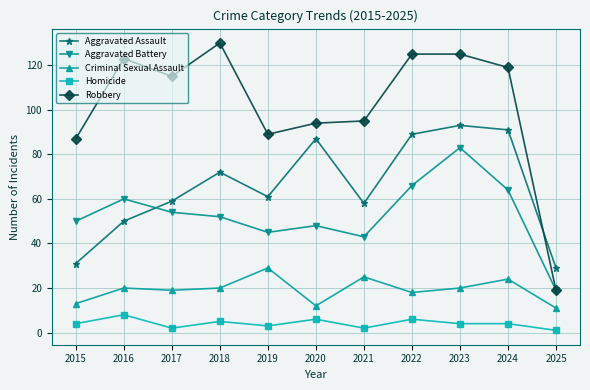

What is the difference between the second highest and second lowest values in the Aggravated Assault series?

60